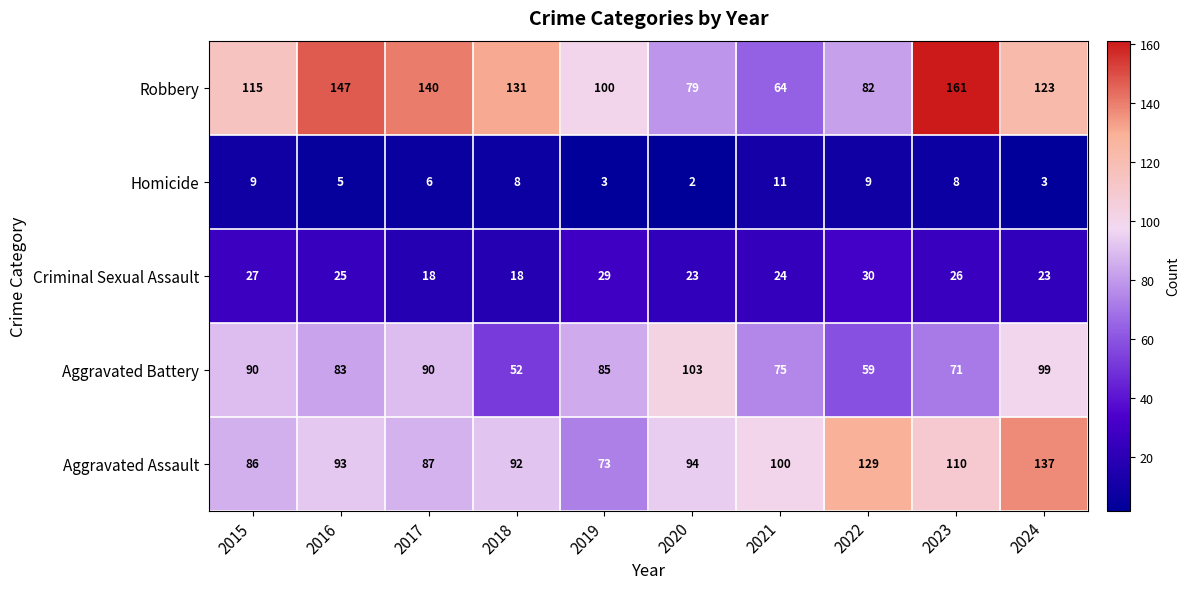

At 2016, list the series in order from smallest to largest.

Homicide, Criminal Sexual Assault, Aggravated Battery, Aggravated Assault, Robbery